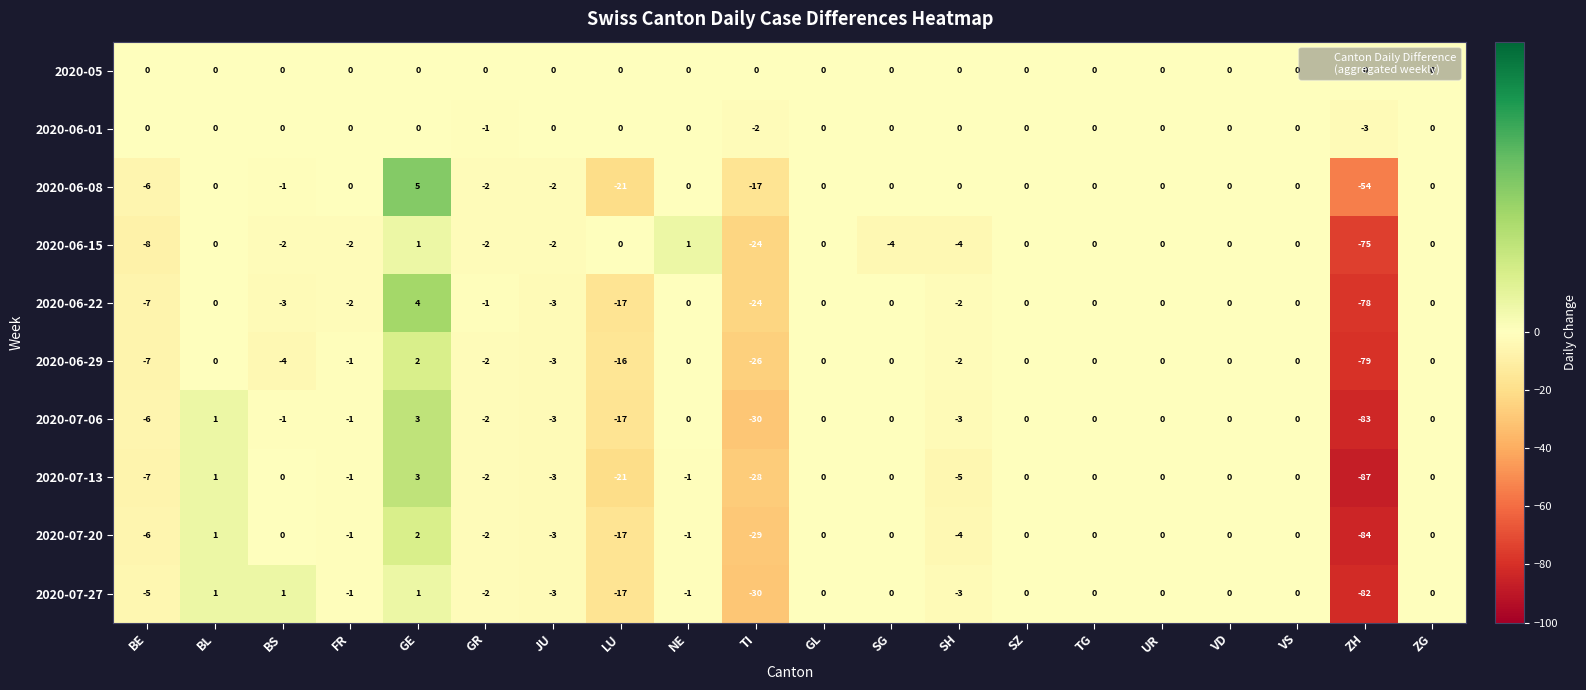

At which label does 2020-07-06 first exceed 0?

BL